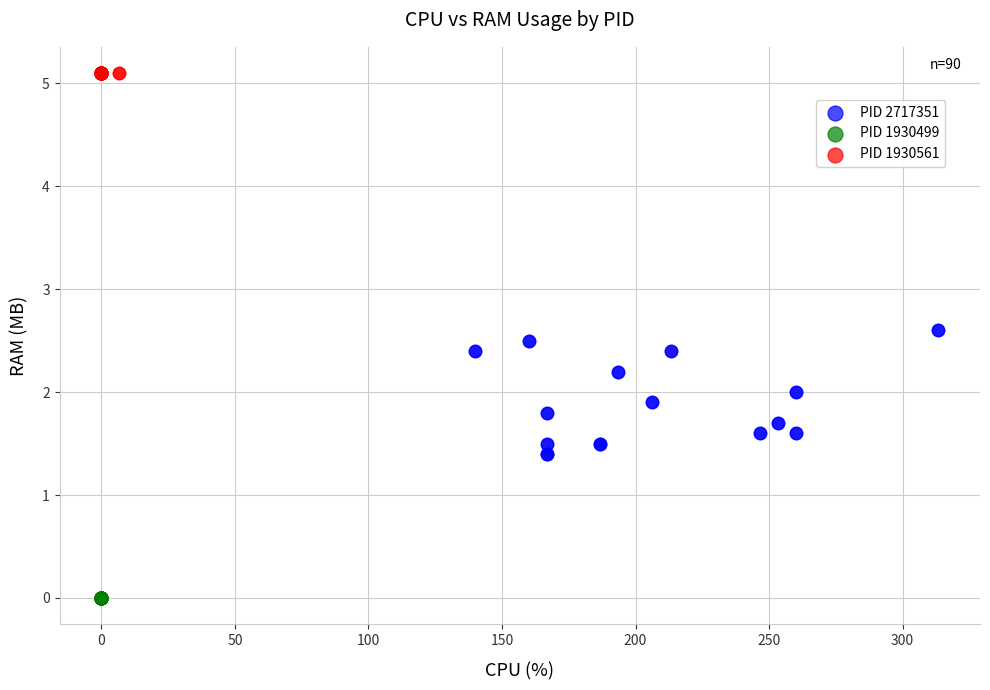

Which series contains the highest Y value?

PID 1930561